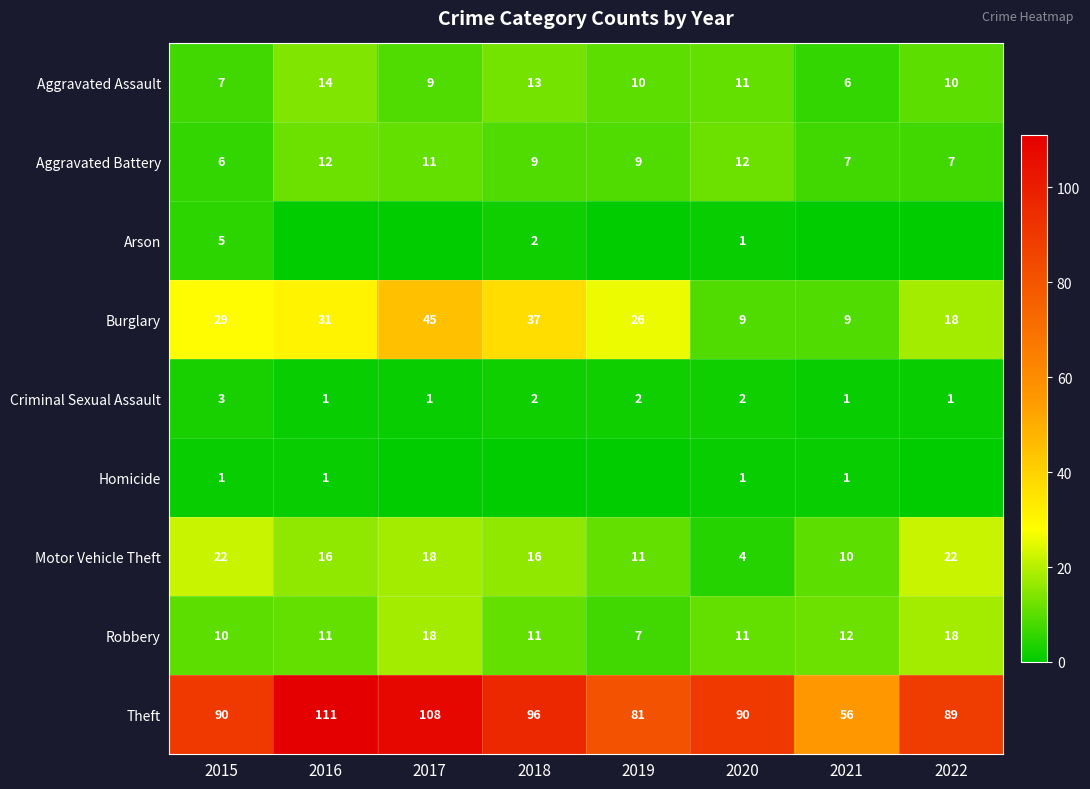

What is the spread (max minus min) of values at 2015?

89